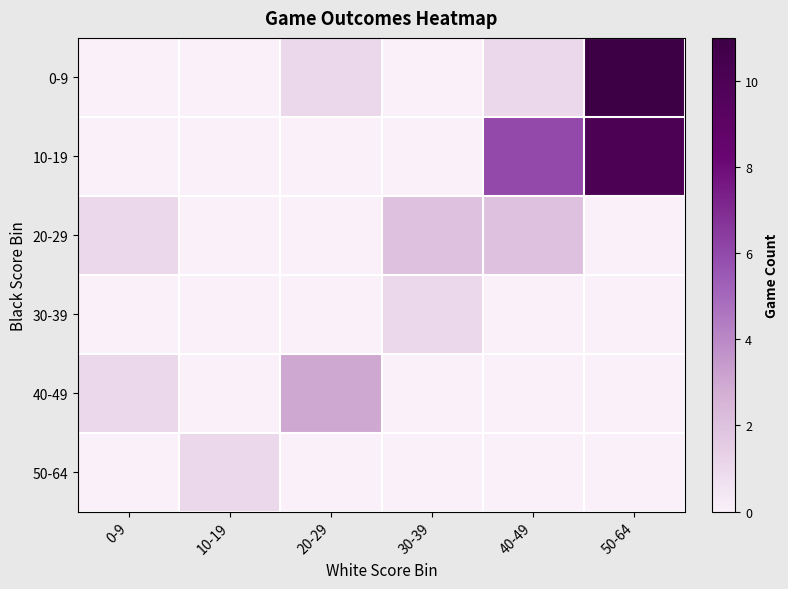

Which series changed the most between 20-29 and 30-39?

40-49